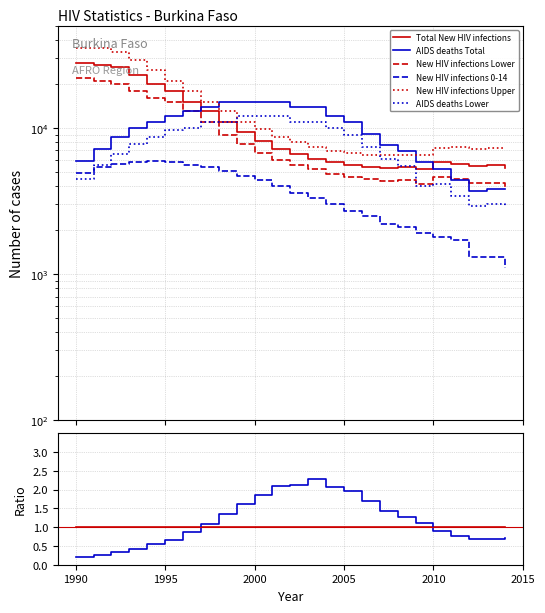

Which series has the widest spread of values?

New HIV infections Upper